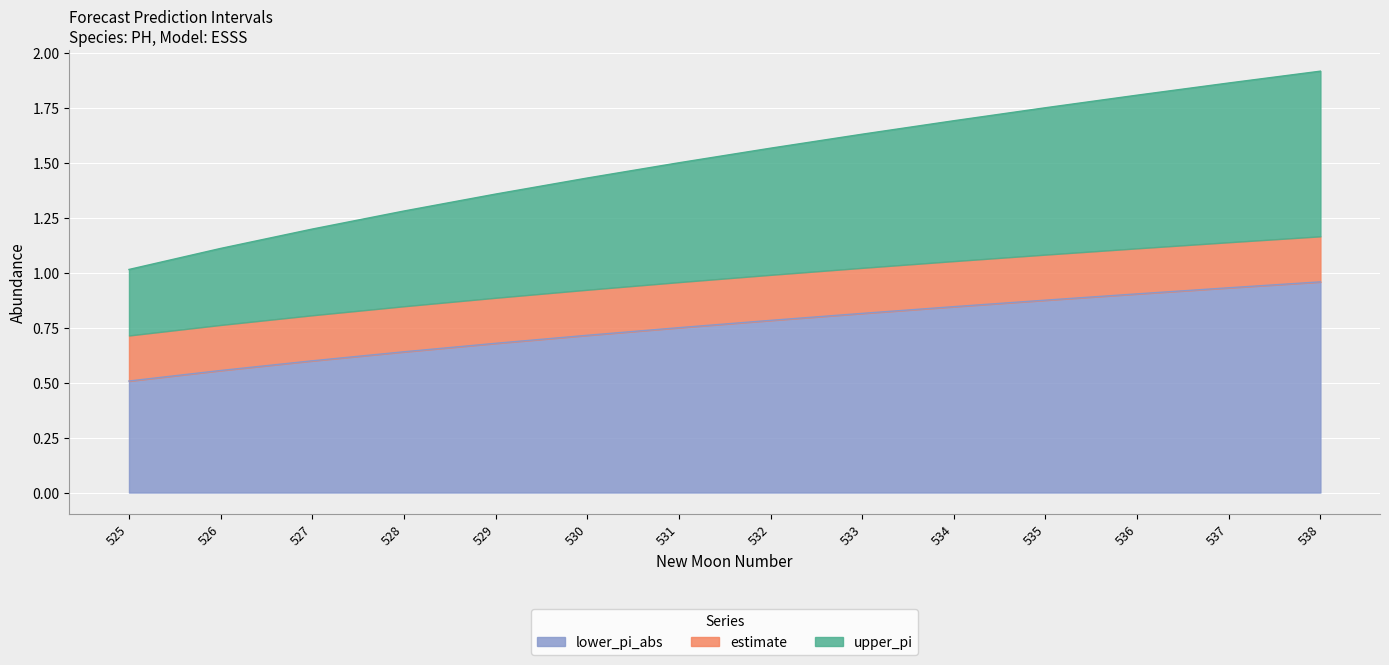

Where is lower_pi_abs nearest to the value 0?

525